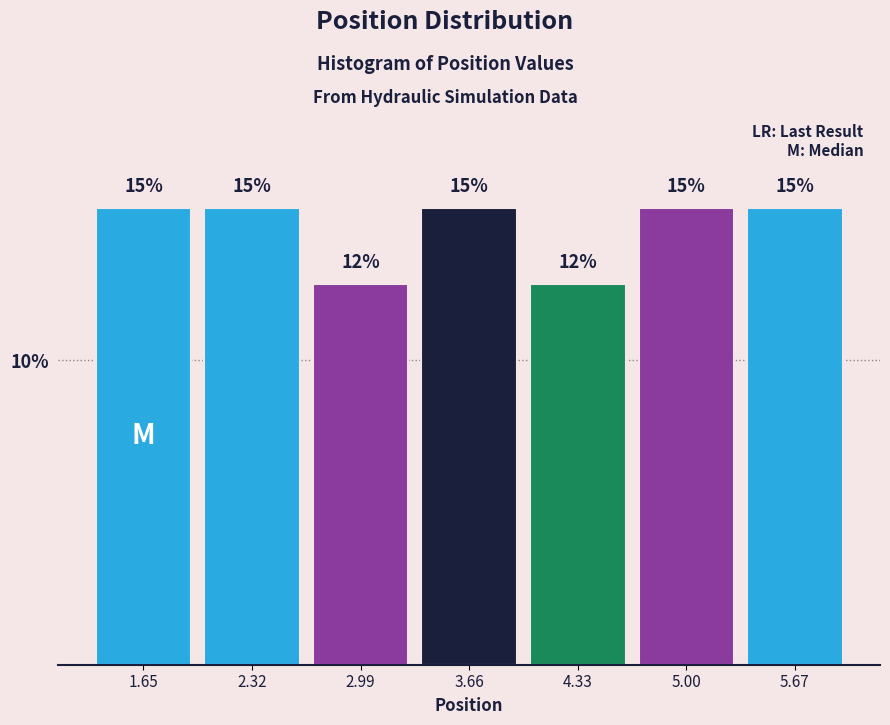

What is the maximum value shown in the chart?

15.0